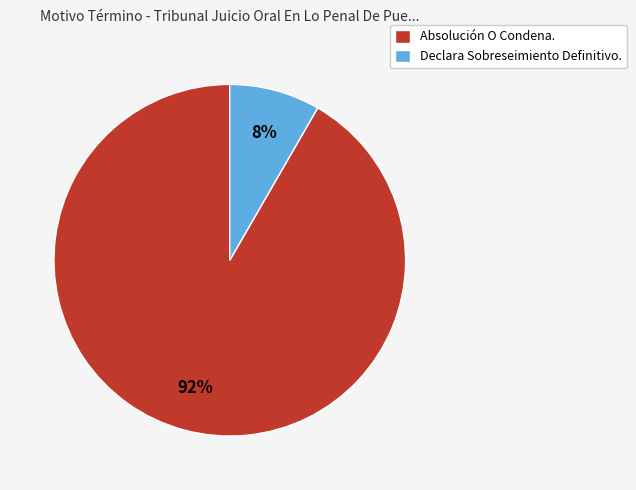

To the nearest percent, what is the combined percentage of Declara Sobreseimiento Definitivo. and Absolución O Condena.?

100%